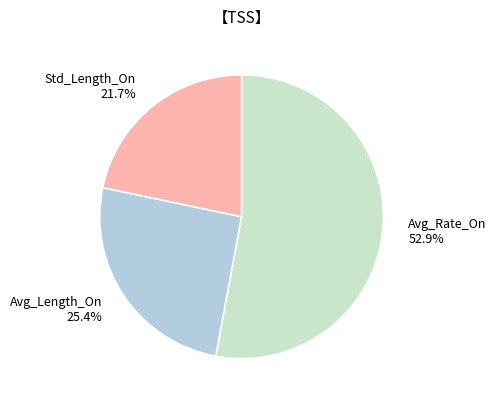

How much of the chart is everything except Avg_Length_On?

74.6%